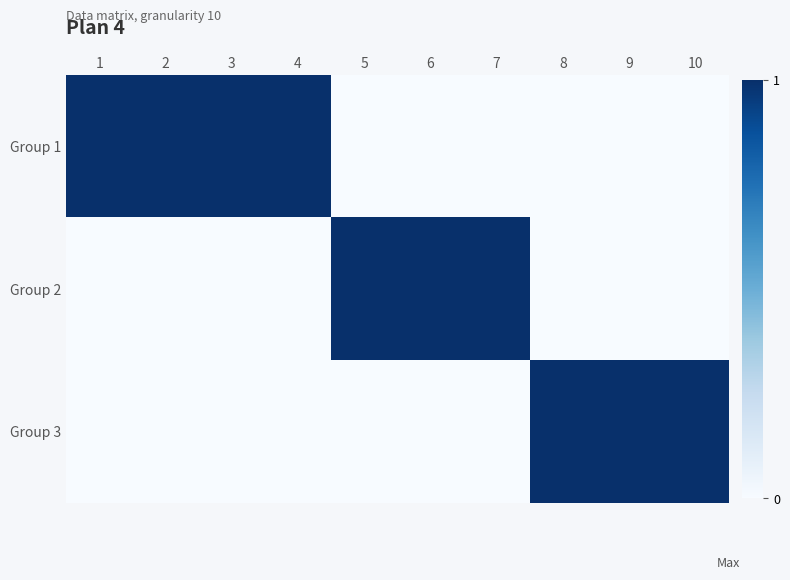

Reading right to left, list all the values displayed in this chart.

Group 1: 10=0	9=0	8=0	7=0	6=0	5=0	4=1	3=1	2=1	1=1
Group 2: 10=0	9=0	8=0	7=1	6=1	5=1	4=0	3=0	2=0	1=0
Group 3: 10=1	9=1	8=1	7=0	6=0	5=0	4=0	3=0	2=0	1=0